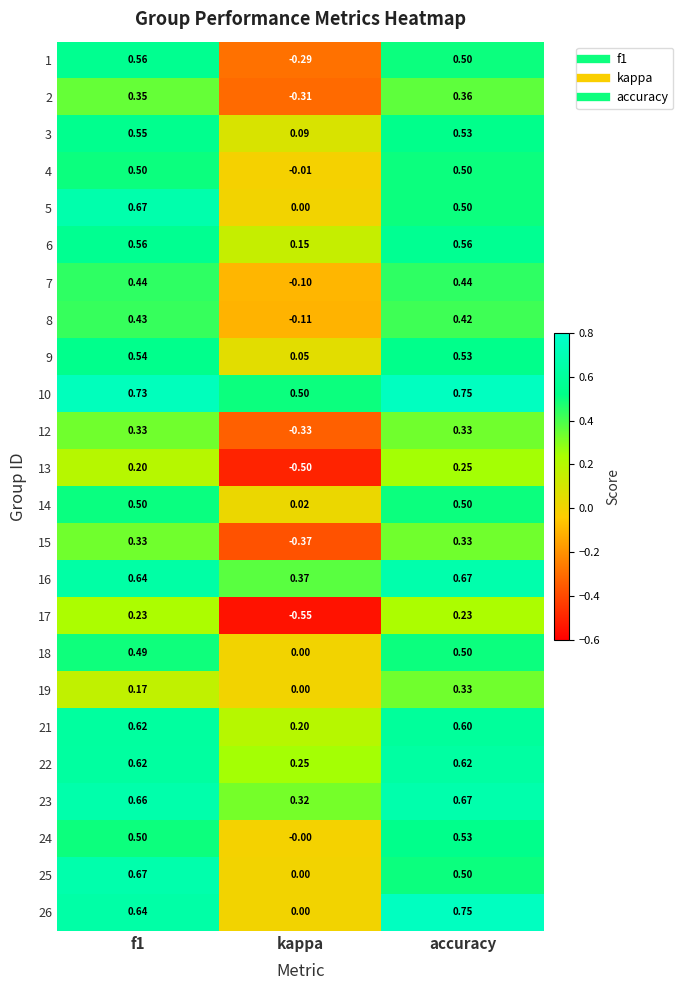

Which label corresponds to the smallest value in the chart?

kappa